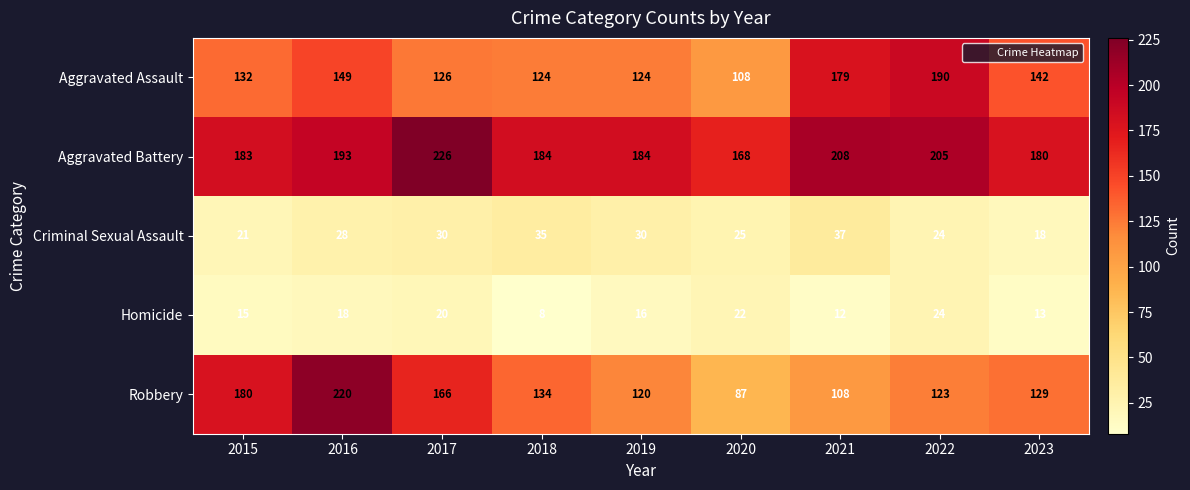

Which series has the largest total across all categories?

Aggravated Battery